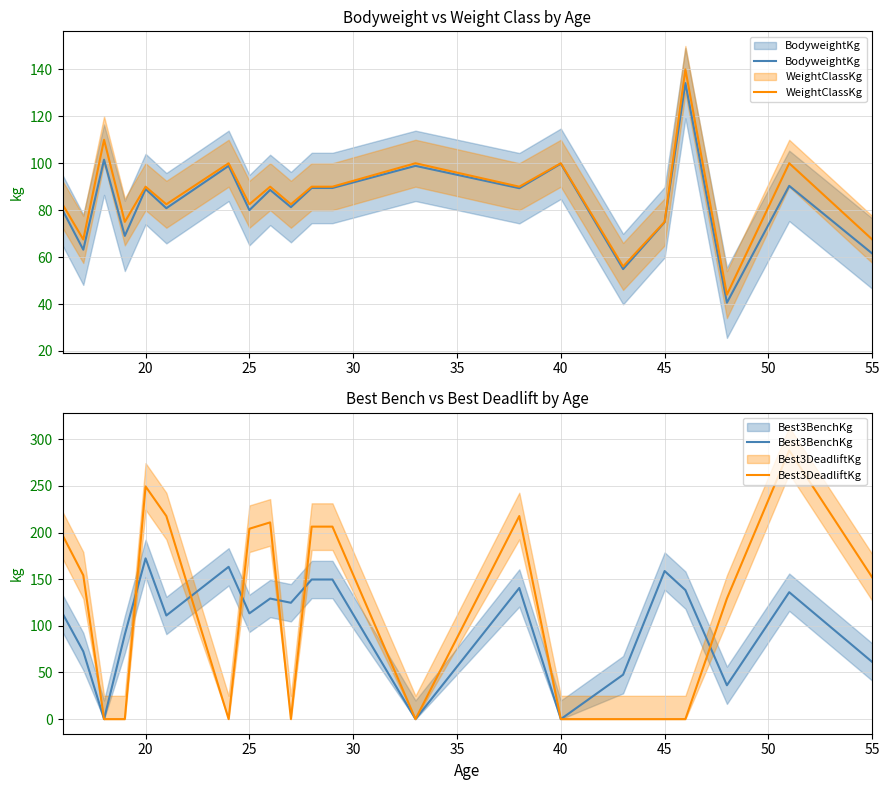

How many times do Best3DeadliftKg and WeightClassKg cross each other?

10